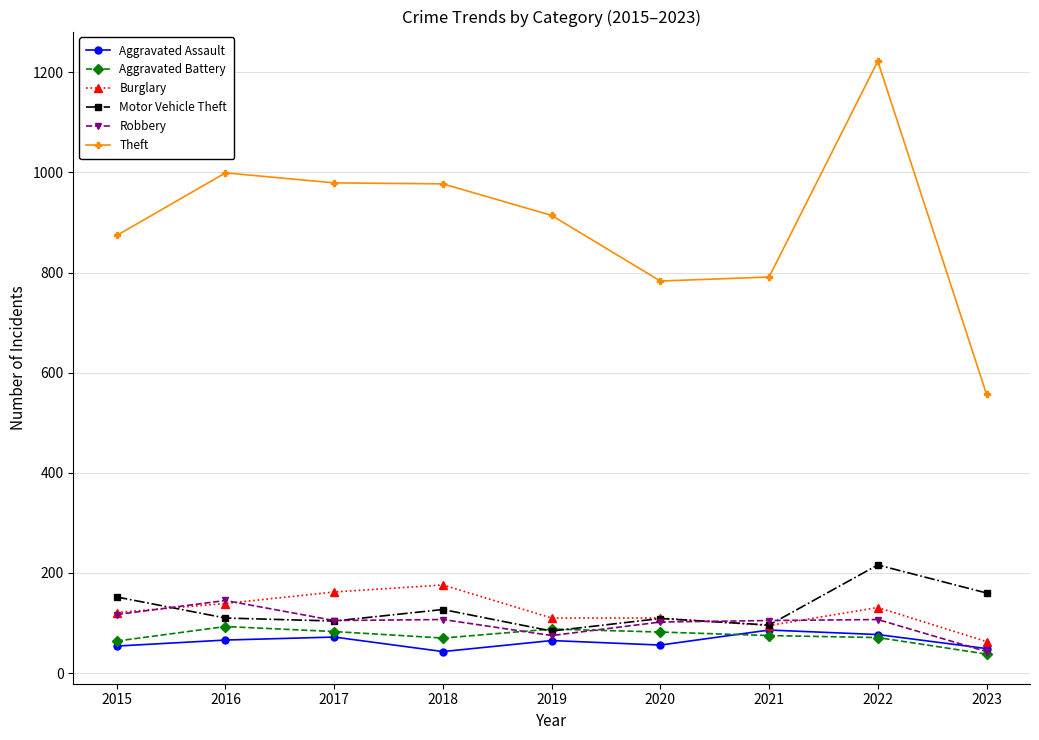

Is the value of Robbery at 2019 greater than the value of Theft at 2022?

No